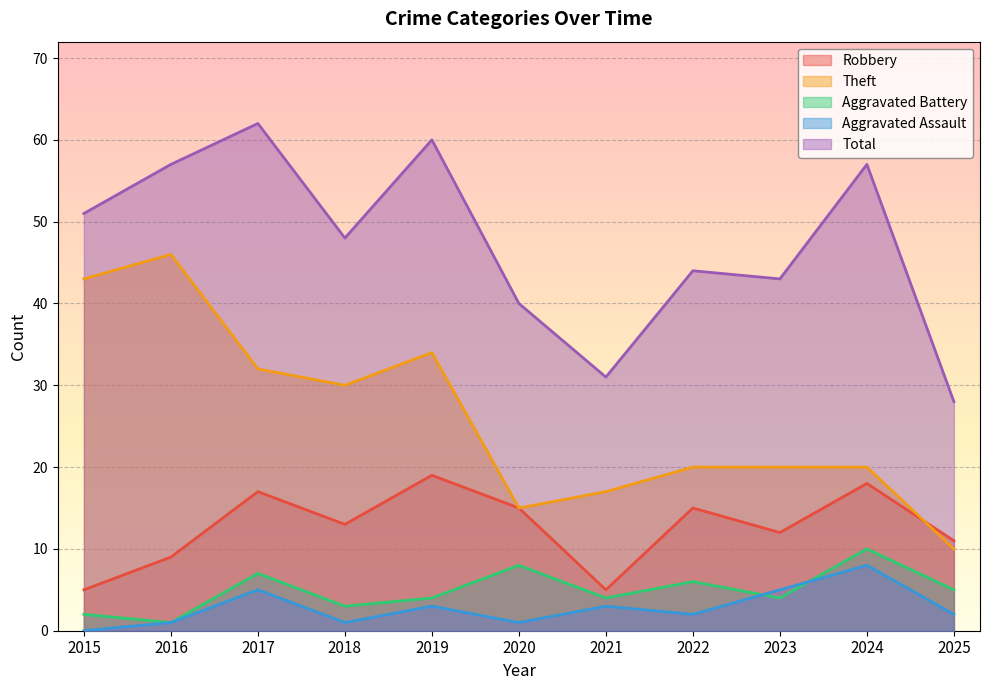

How many interior local peaks does the Theft series have?

2